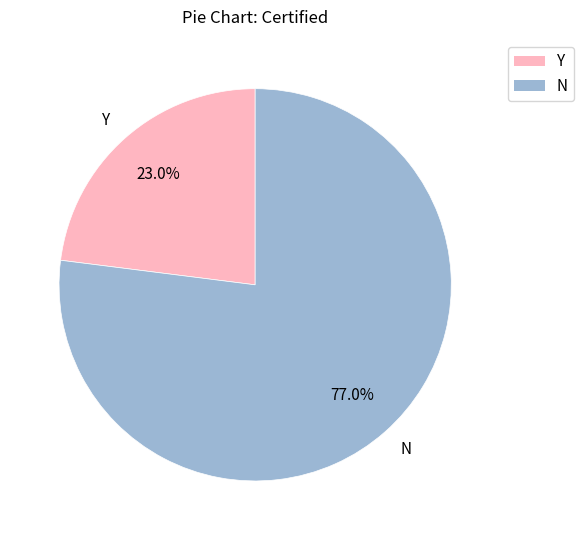

To the nearest percent, what is the difference between the Y and N slice percentages?

54%